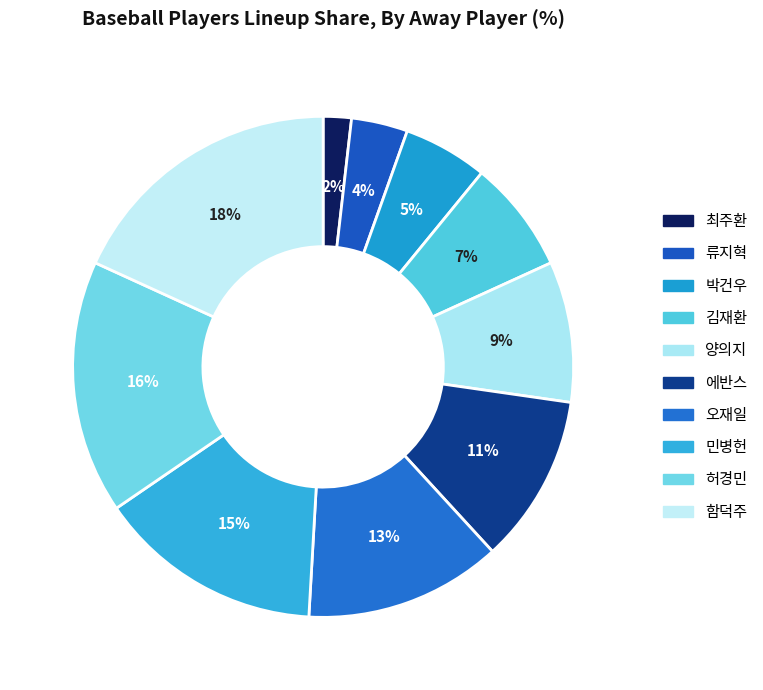

How many segments does this pie chart have?

10